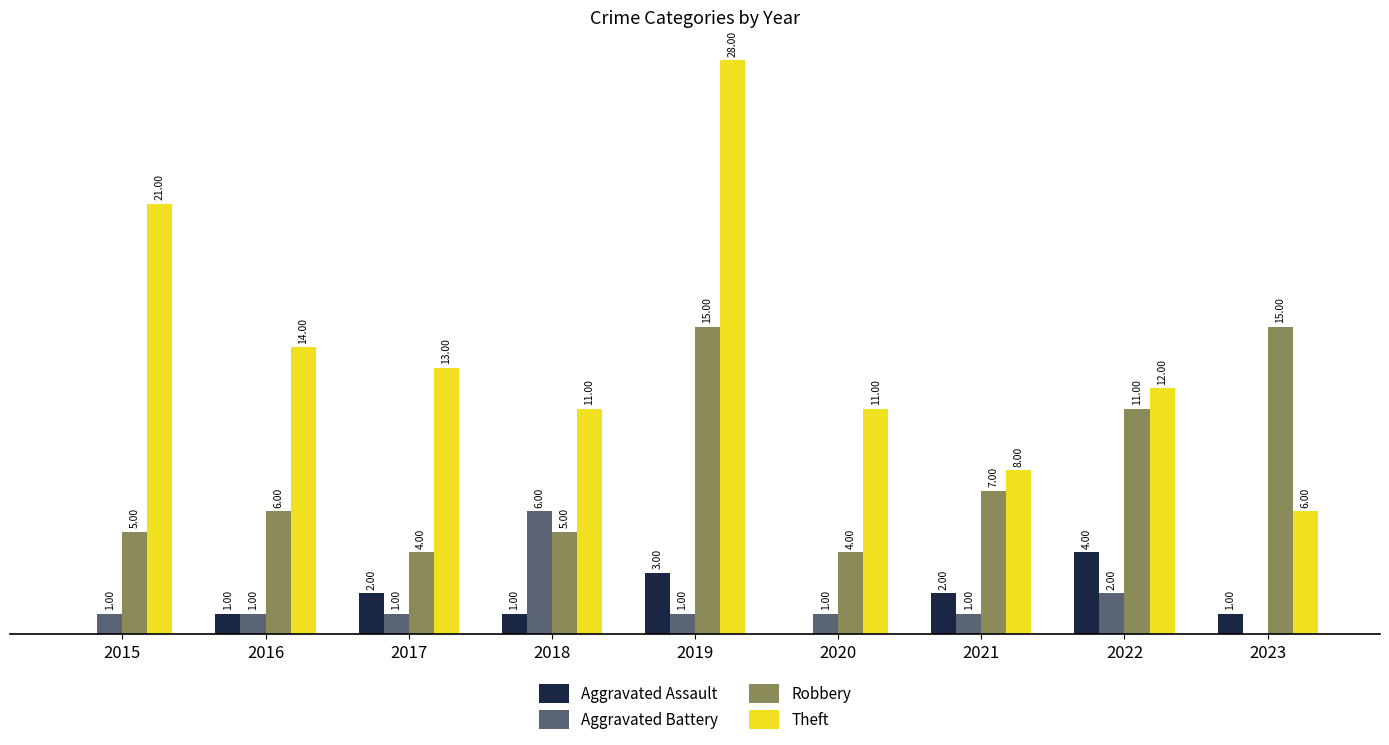

Which series has the largest total across all categories?

Theft